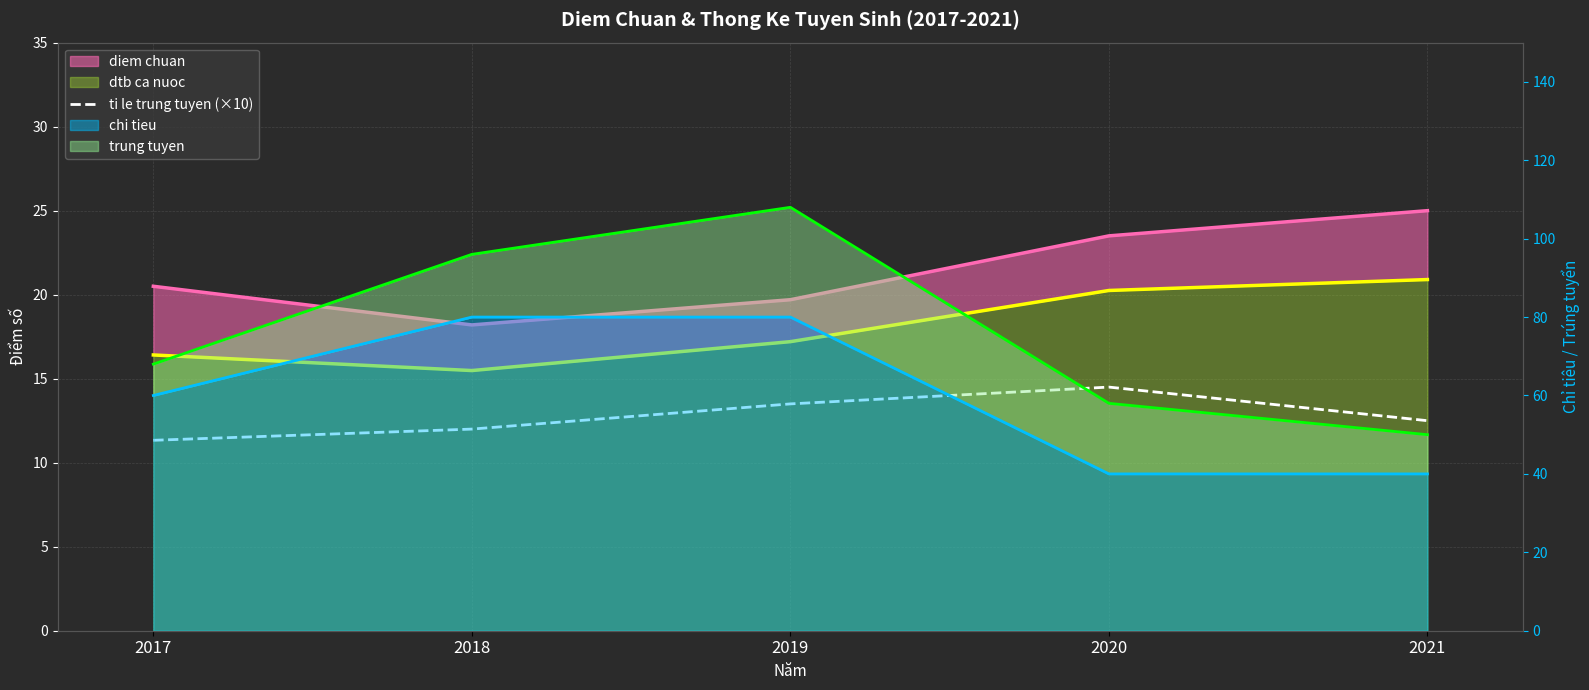

How many data points are less than 12?

1